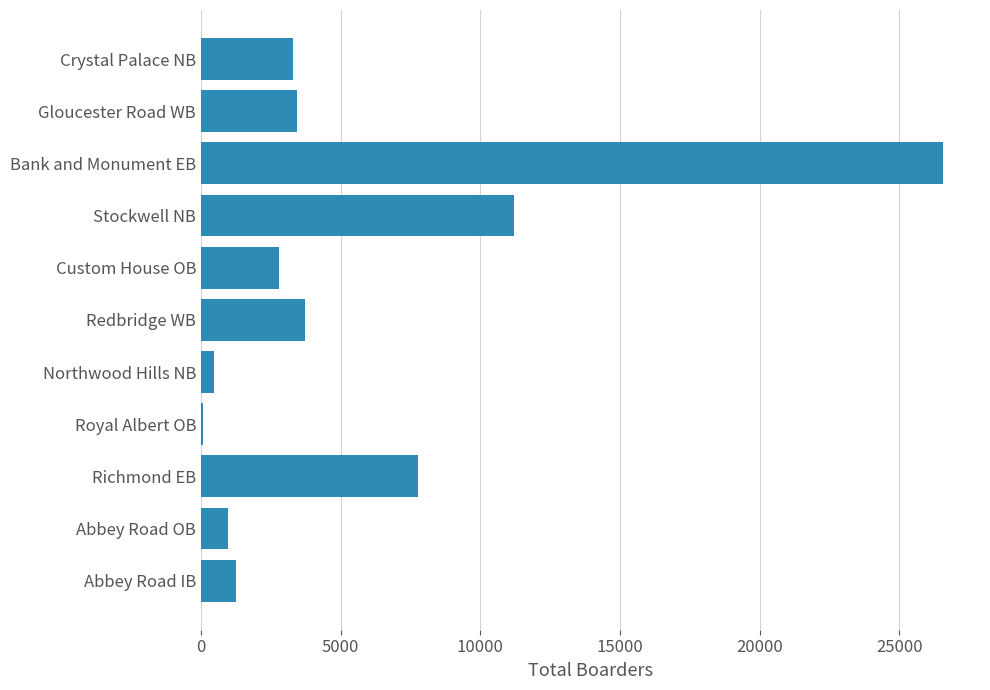

Reading bottom to top, extract all data points from this chart.

Abbey Road IB=1242.0	Abbey Road OB=955.9	Richmond EB=7783.5	Royal Albert OB=56.4	Northwood Hills NB=456.2	Redbridge WB=3734.8	Custom House OB=2798.9	Stockwell NB=11201.0	Bank and Monument EB=26565.6	Gloucester Road WB=3423.8	Crystal Palace NB=3291.5